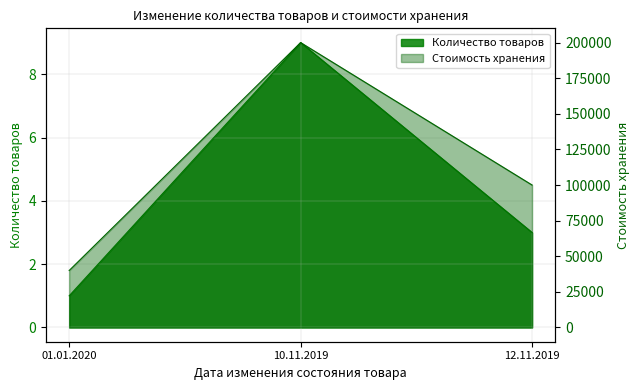

Is the value of Стоимость хранения at 12.11.2019 greater than the value of Количество товаров at 10.11.2019?

Yes